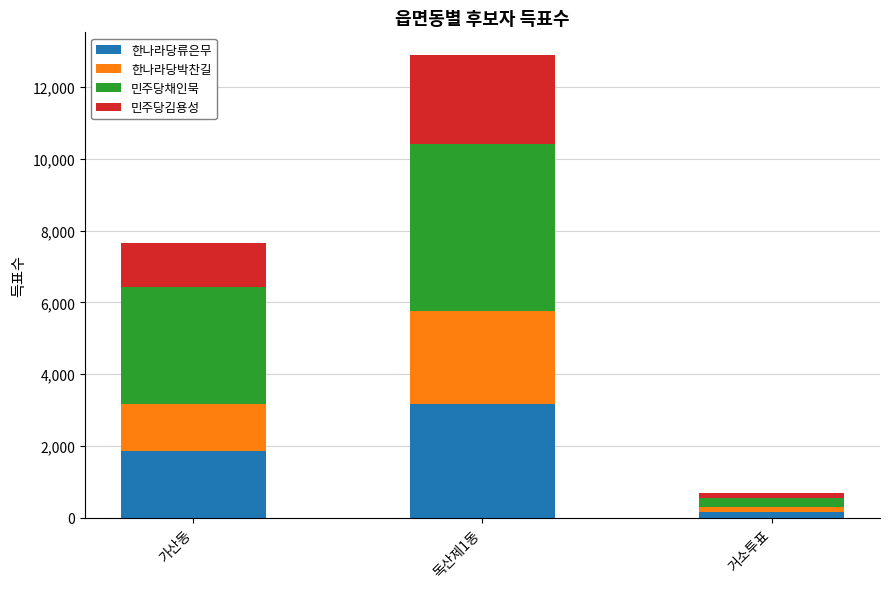

The value of 한나라당류은무 at 가산동 is 1864. True or false?

True